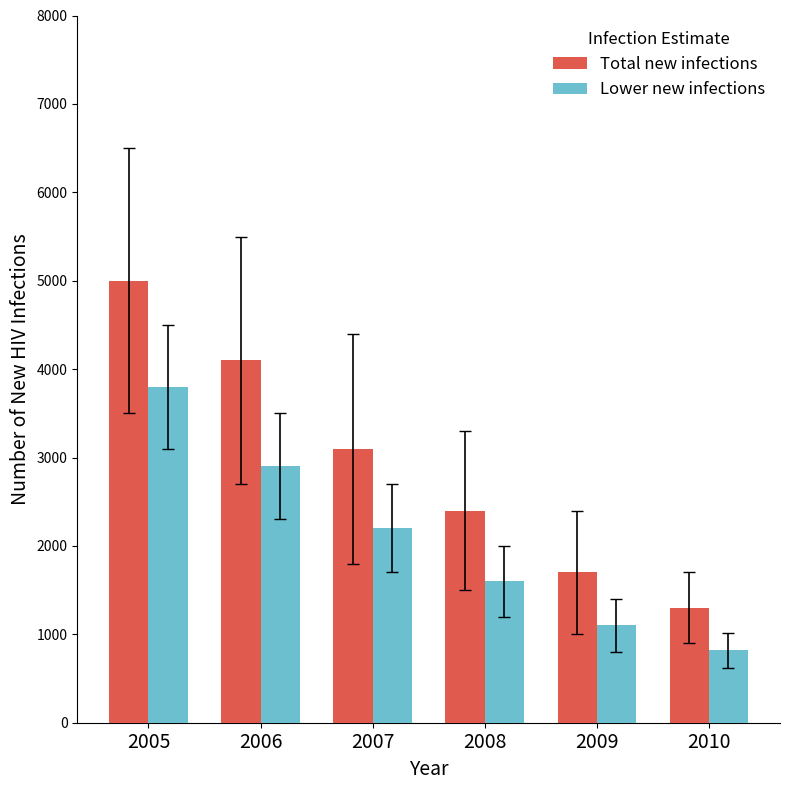

The Total new infections series shows 2177 at 2006. True or false?

False